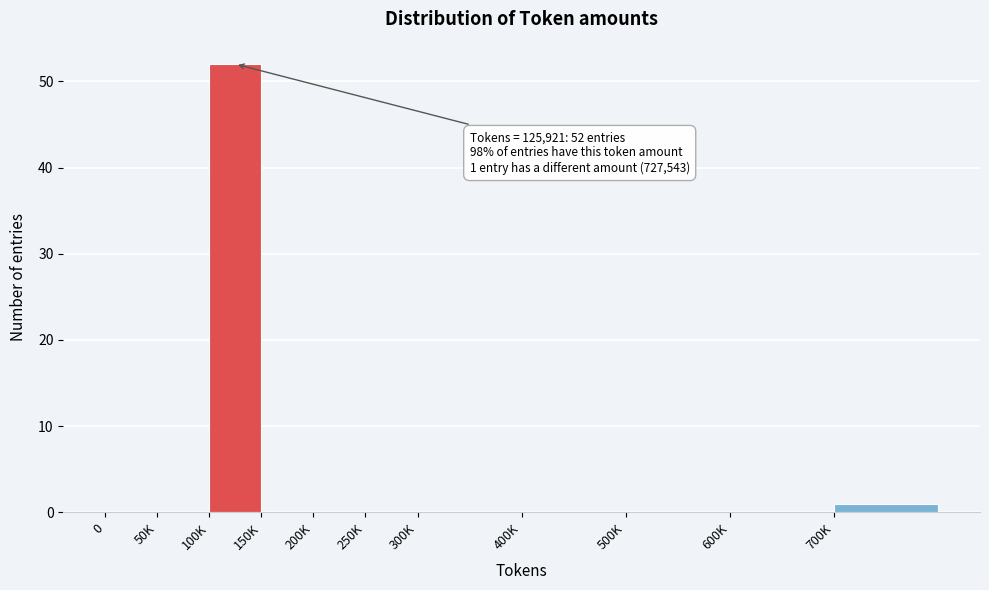

Reading left to right, extract all data points from this chart.

0=0	50K=0	100K=52	150K=0	200K=0	250K=0	300K=0	400K=0	500K=0	600K=0	700K=1